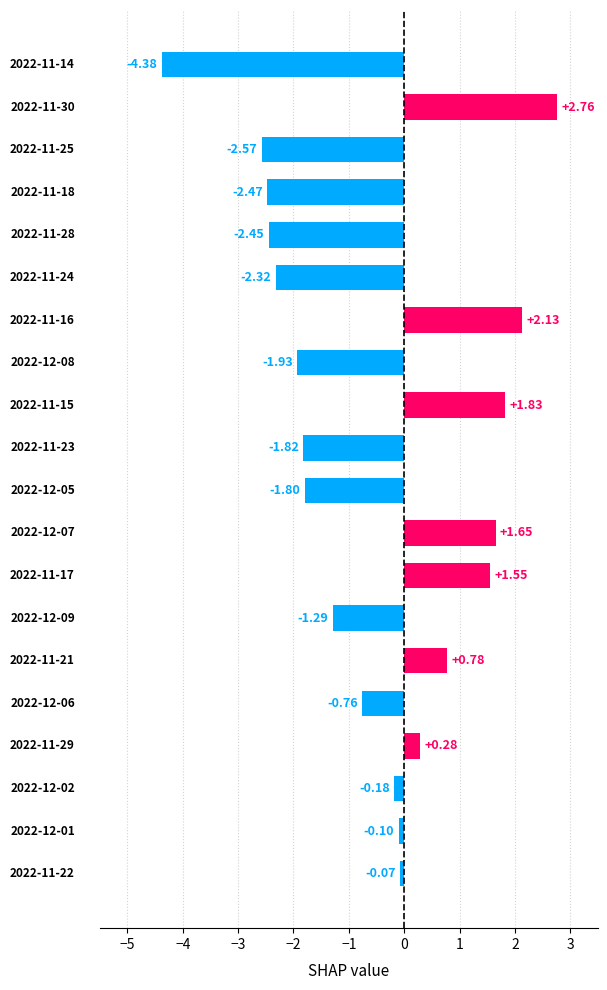

Does the chart contain stacked bars?

No